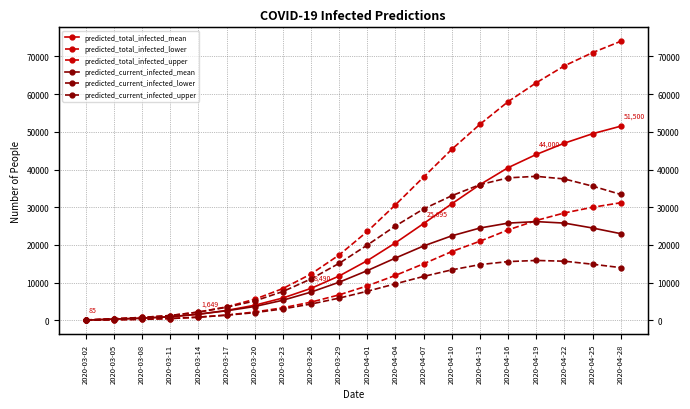

What is the difference between the predicted_current_infected_lower values at 2020-04-01 and 2020-04-10?

5675